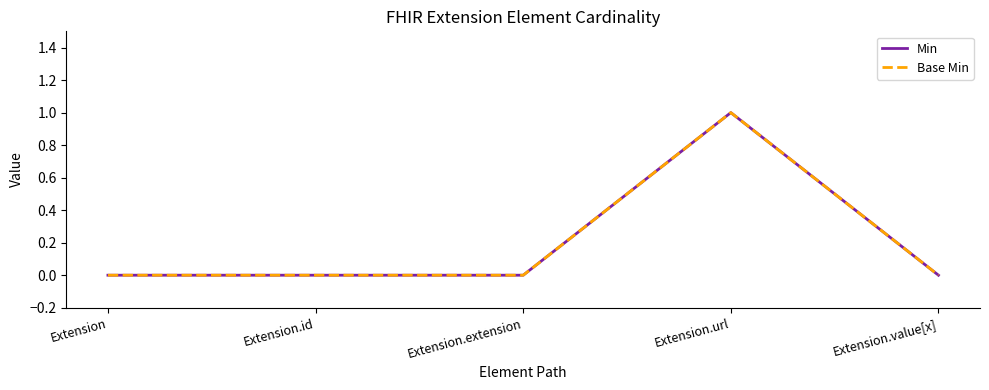

What is the label of the 3rd point from the right?

Extension.extension